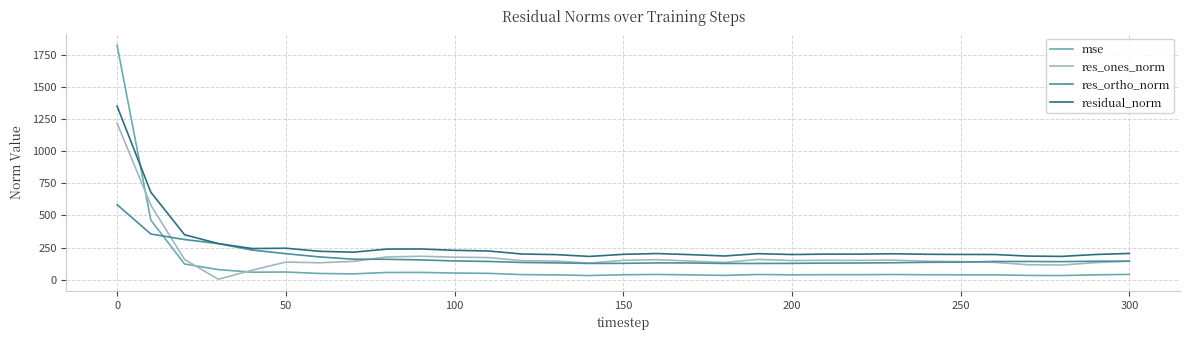

What is the difference between the maximum and second lowest values in the mse series?

1791.1